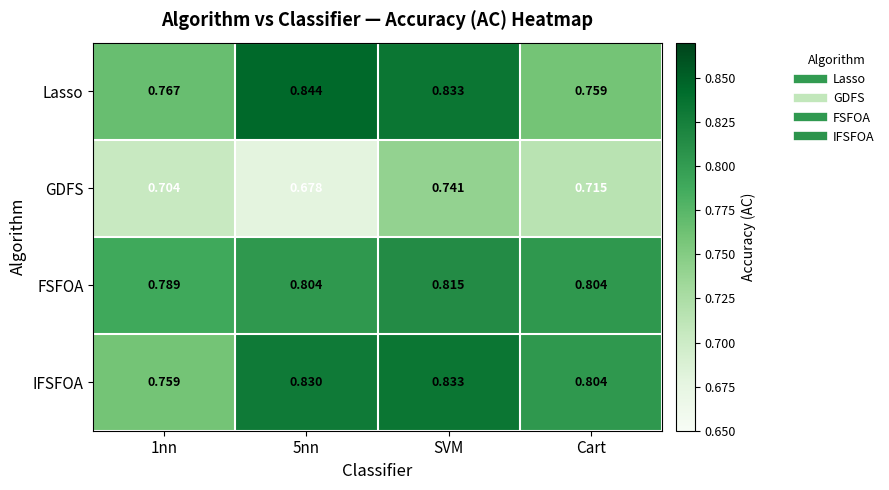

Which series has the largest range (max minus min)?

Lasso